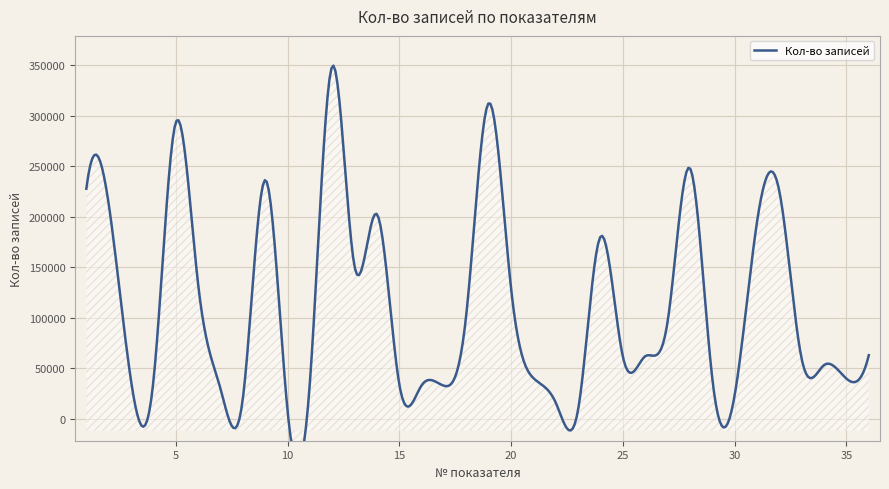

What is the change in value from 7 to 11?

+6225